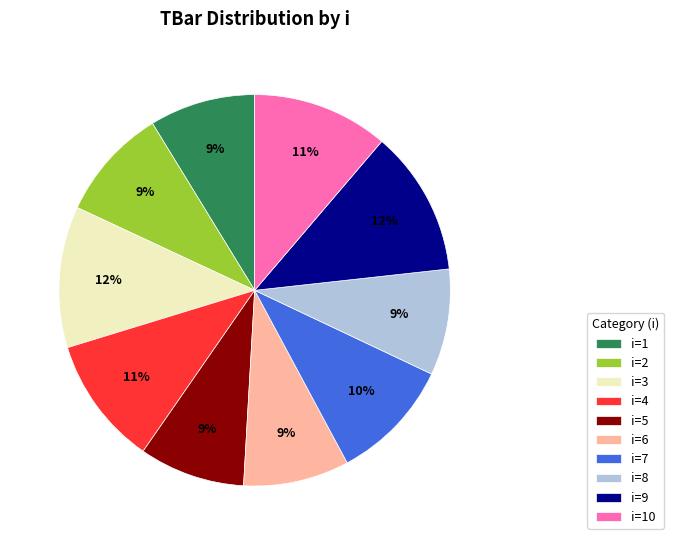

To the nearest percent, what is the difference between the largest and smallest slice percentages?

3%